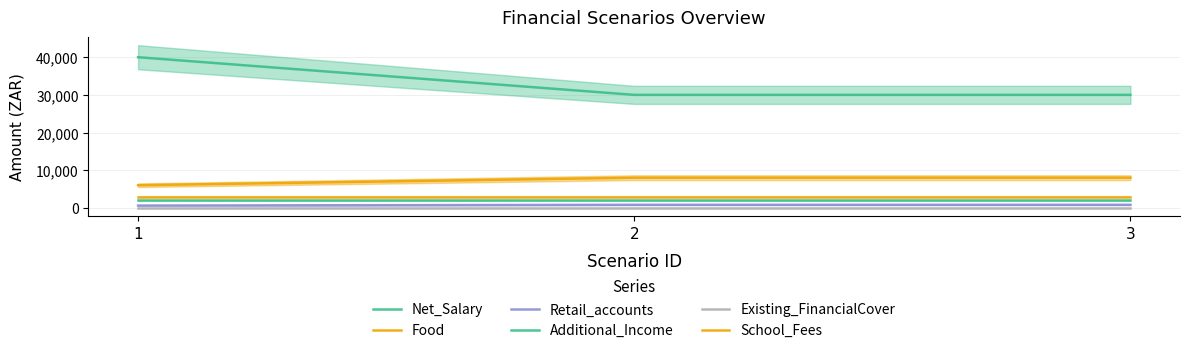

What is the greatest value displayed?

40000